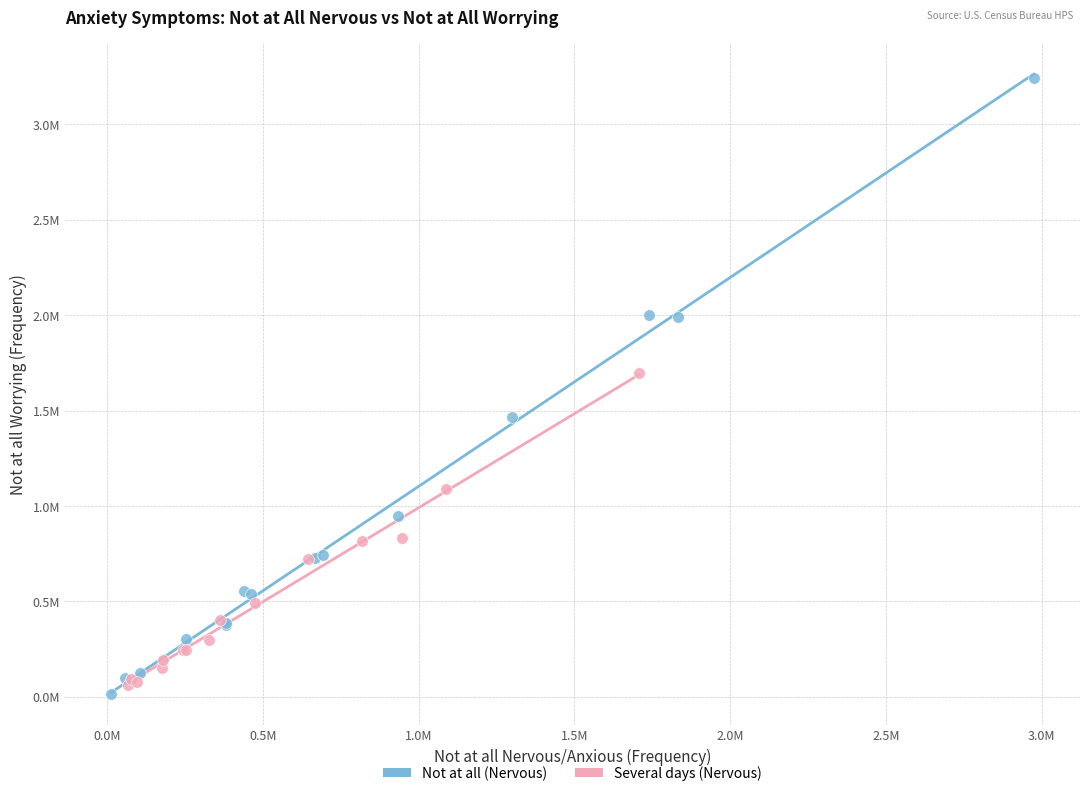

Which series contains the lowest Y value?

Not at all (Nervous)